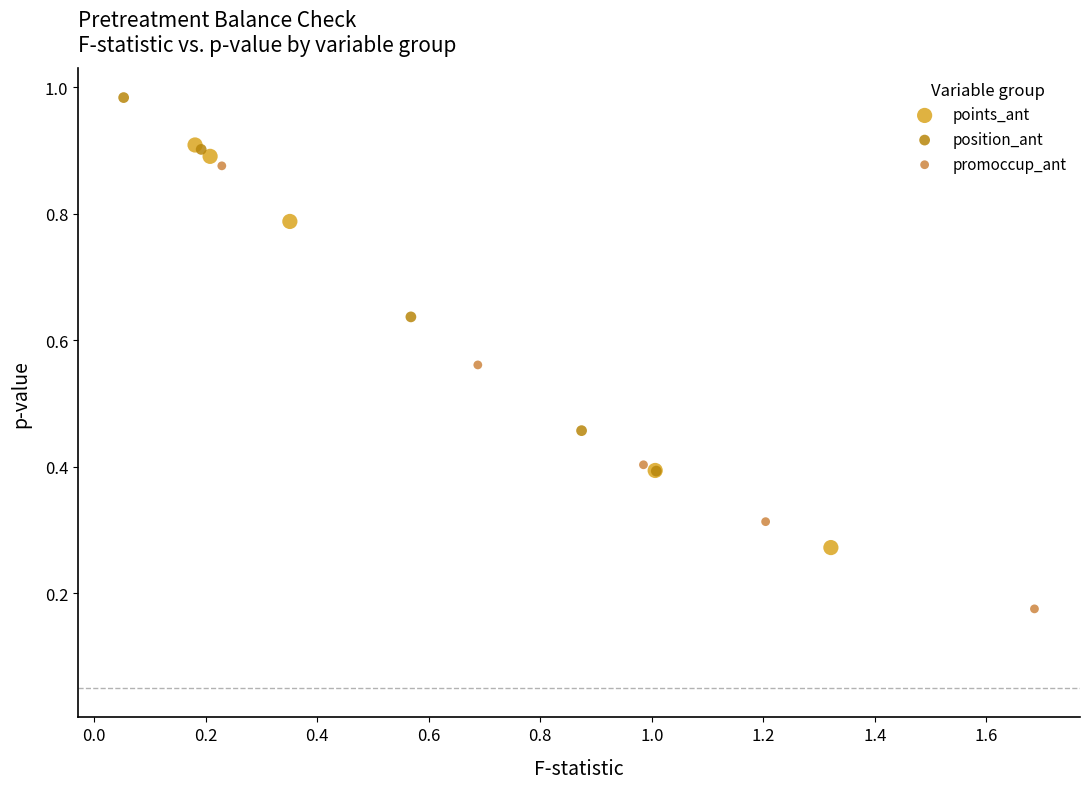

Which series reaches the maximum Y coordinate?

position_ant